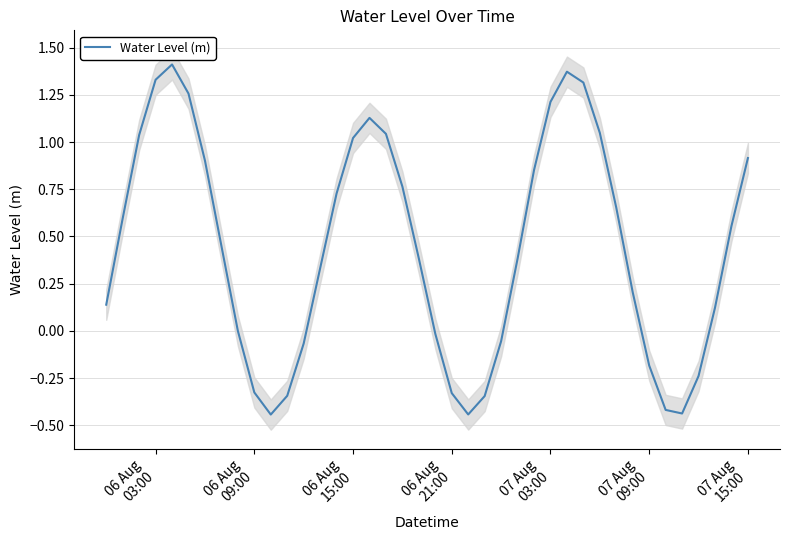

Is it true that the value at 06 Aug 03:00 is 0.3?

False